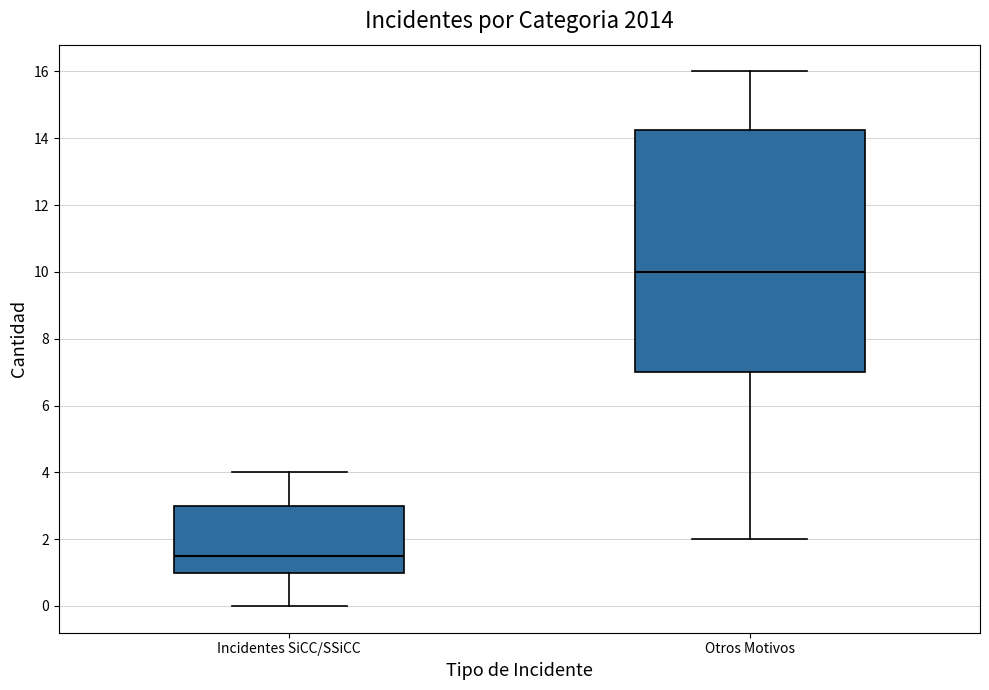

Comparing the boxes themselves (not the whiskers), which one is the tallest?

Otros Motivos